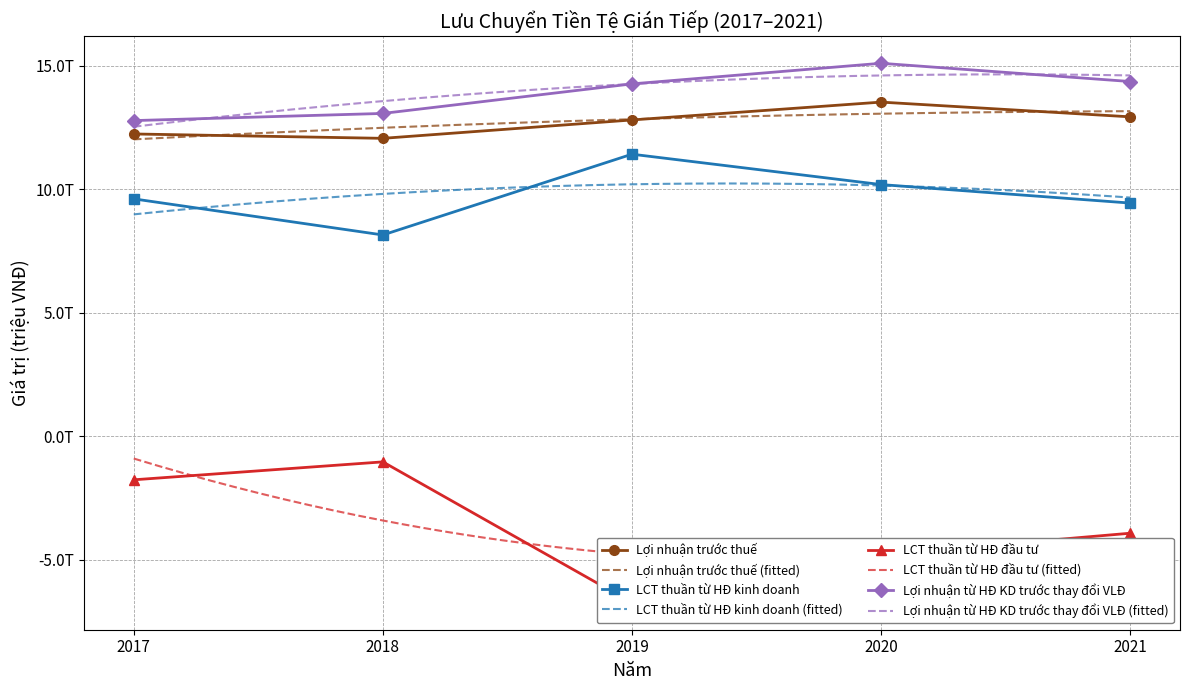

Which series has the largest total across all categories?

Lợi nhuận từ HĐ KD trước thay đổi VLĐ